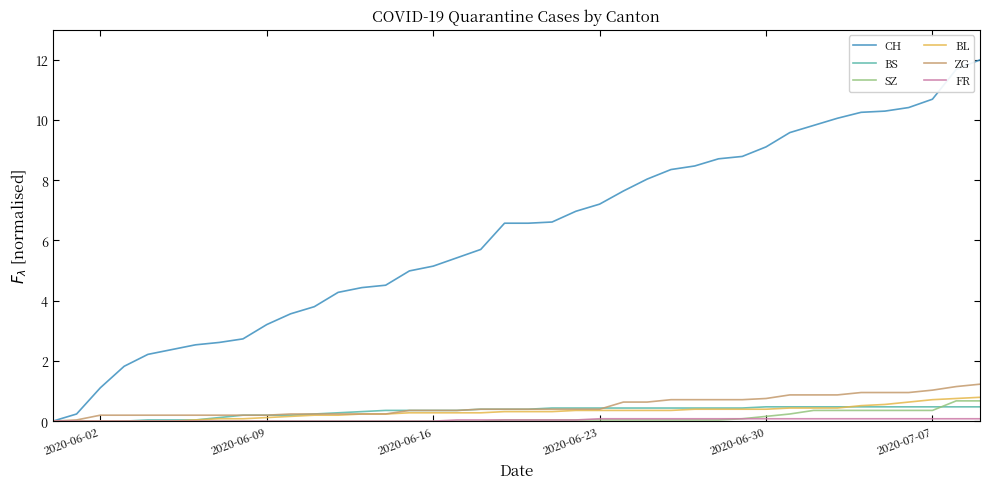

What is the maximum value shown in the chart?

12.0